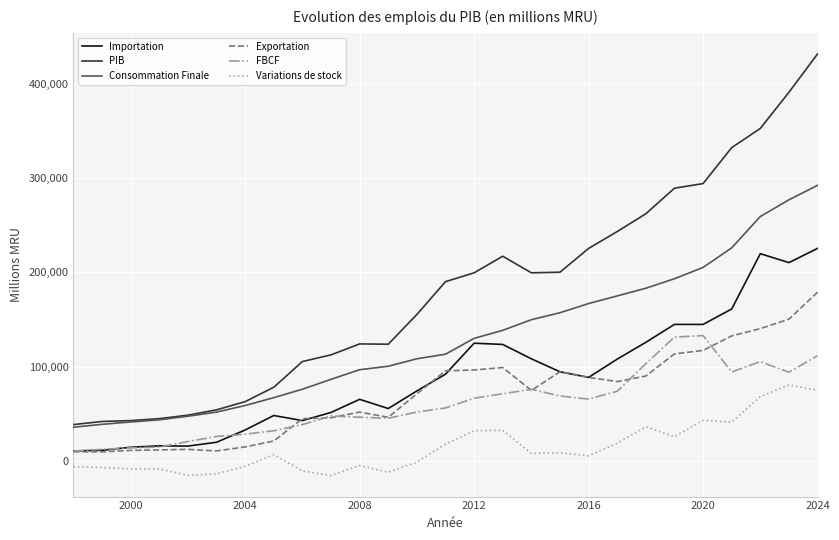

Which series has the largest range (max minus min)?

PIB